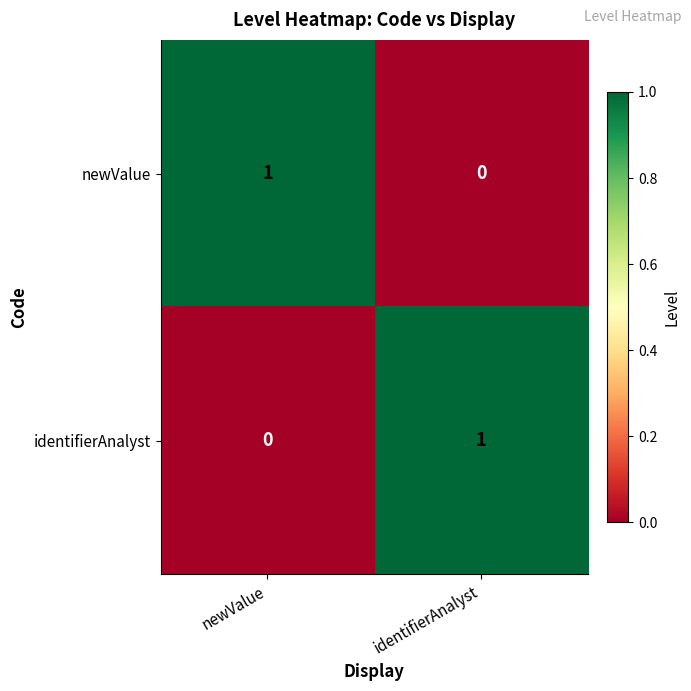

Count the number of categories in the chart.

2